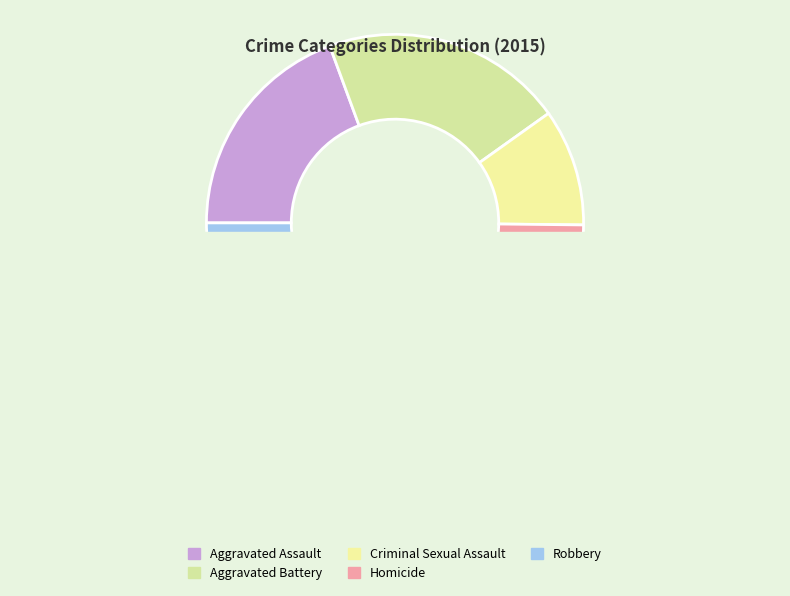

What is the smallest slice in the pie chart?

Homicide